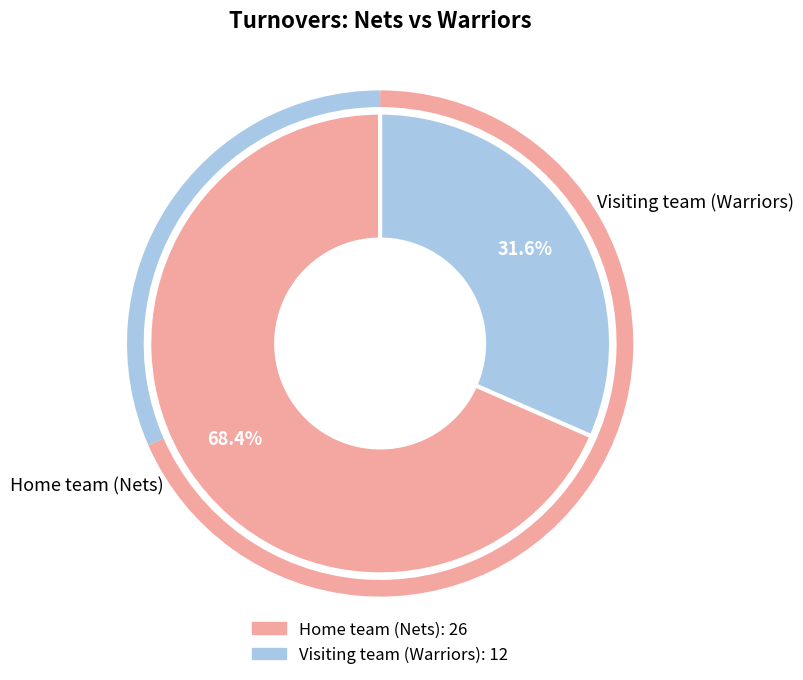

Is there any slice that represents more than half of the pie?

Yes